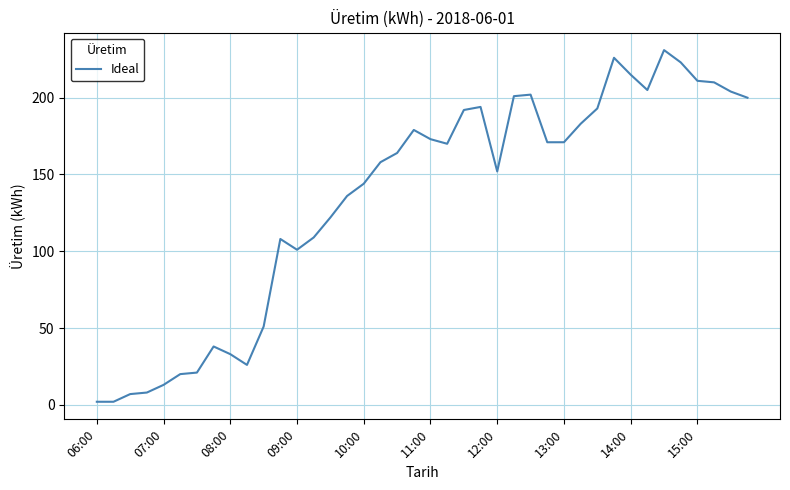

What is the sum of all values?

5369.0